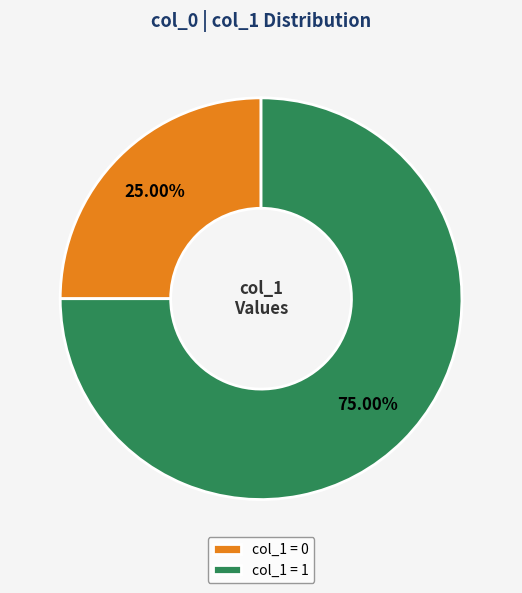

Rank the categories by value from highest to lowest.

col_1 = 1, col_1 = 0